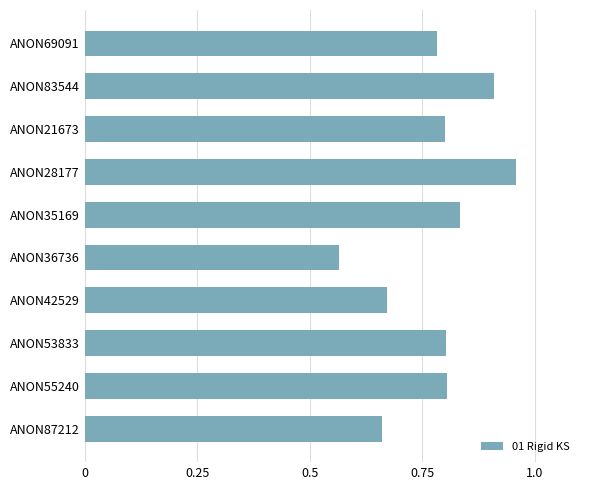

The chart shows a value of 1.2 at ANON69091. True or false?

False